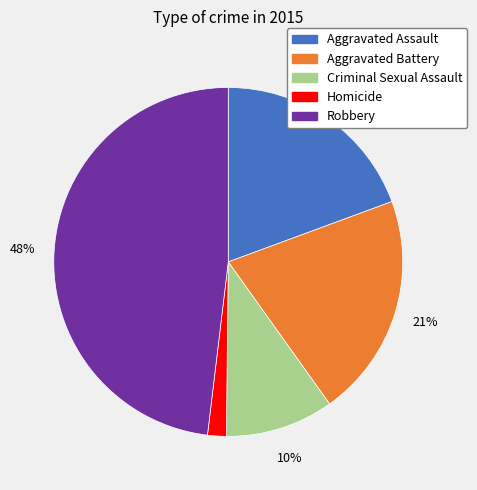

How many segments does this pie chart have?

5